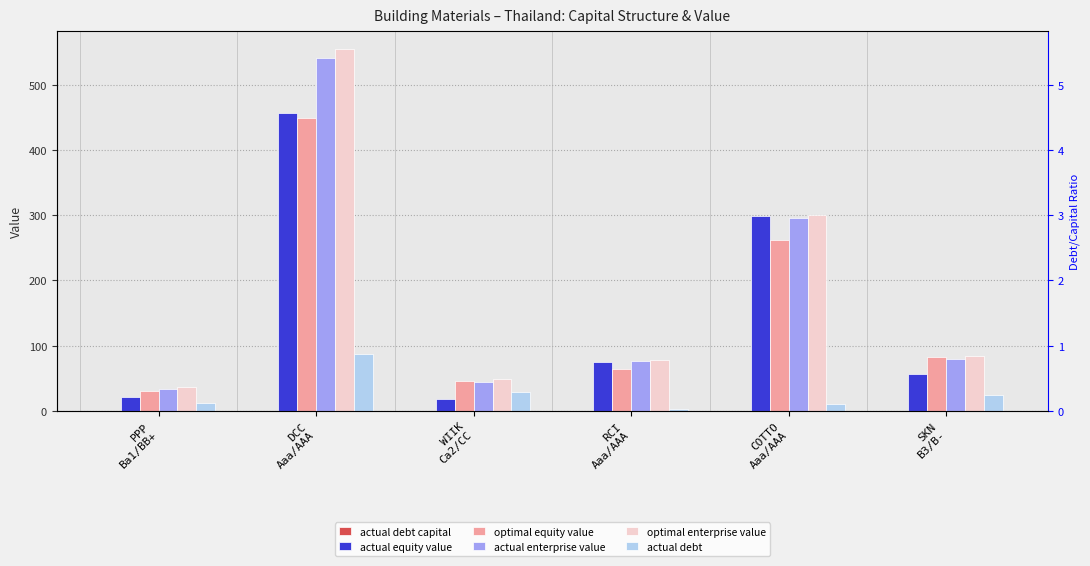

At how many categories does at least one series exceed 299?

2